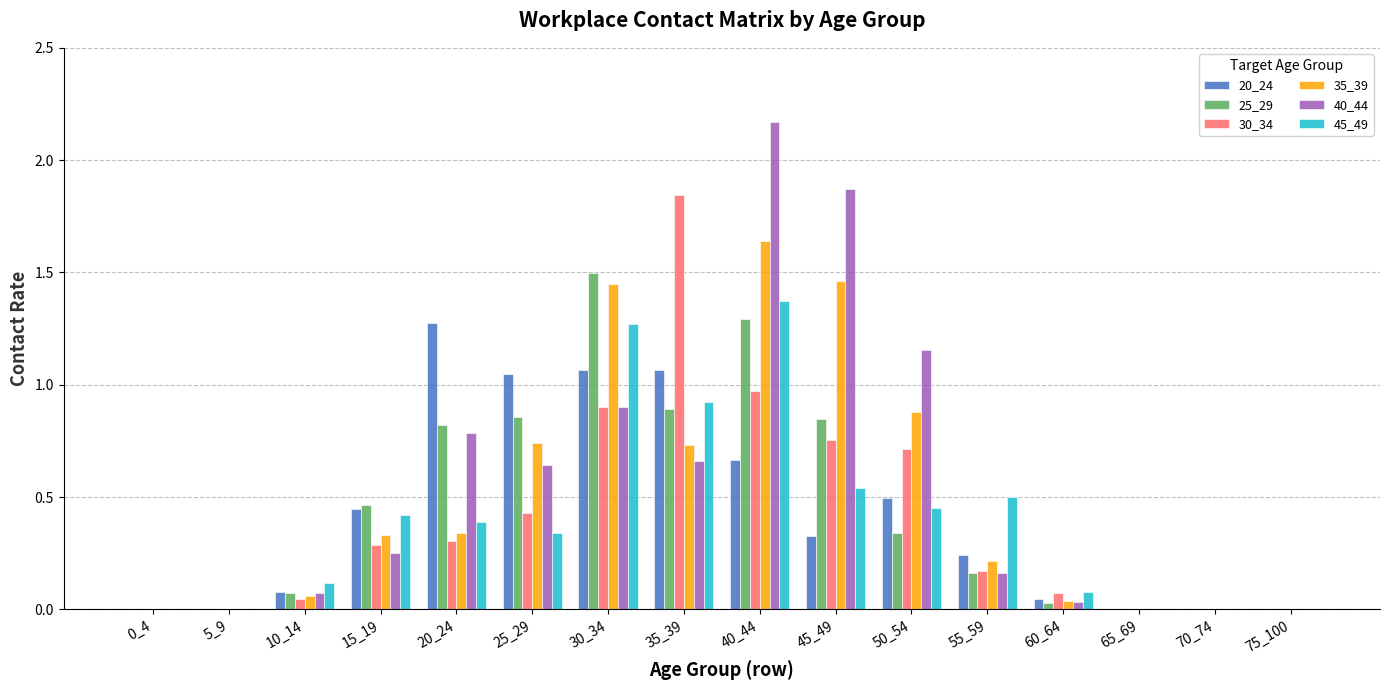

Which series has the widest spread of values?

40_44